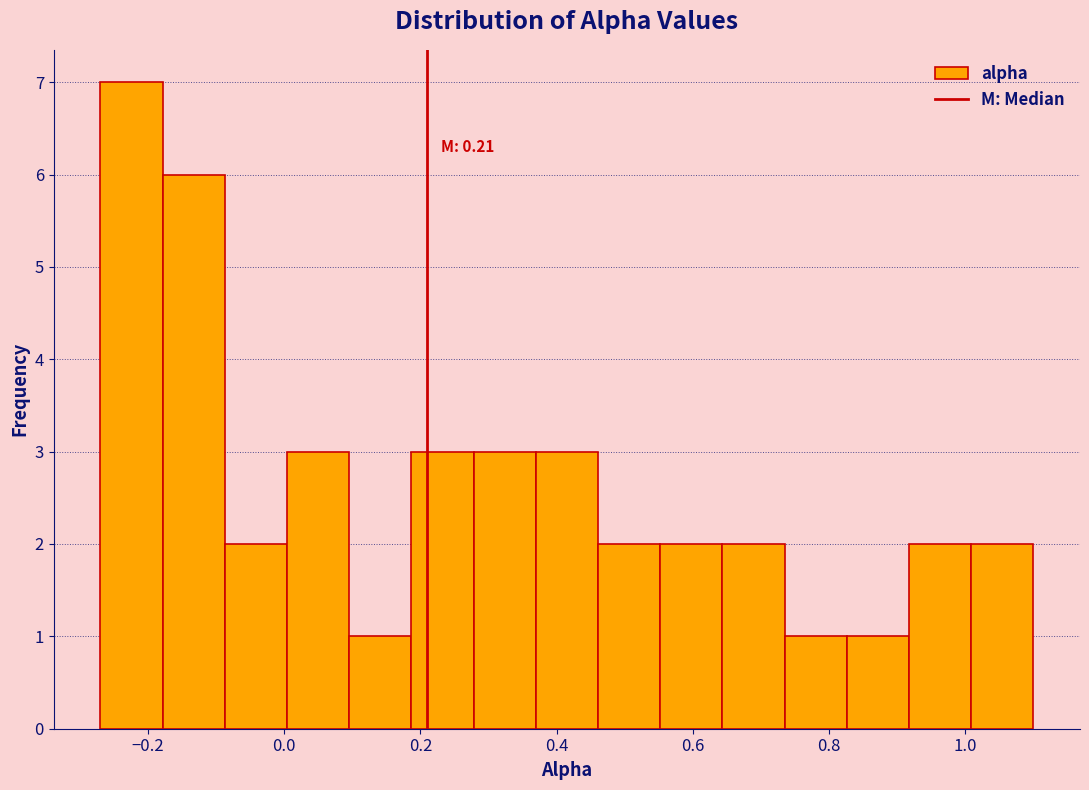

Over which range of the x-axis is the bar tallest?

-0.28 to -0.18